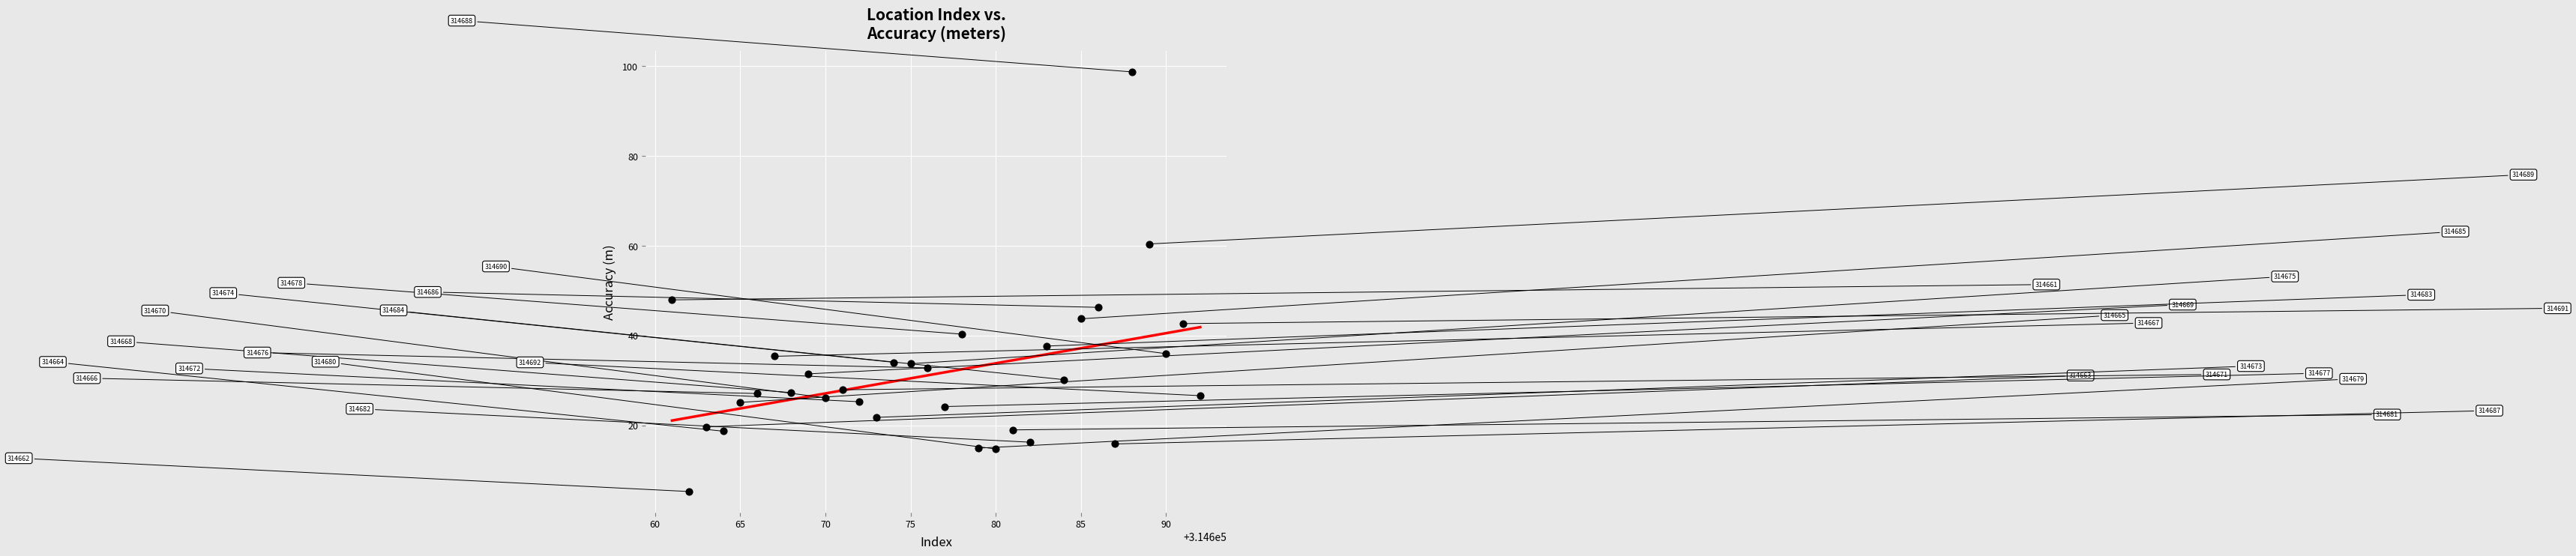

What is the range of X values (max minus min)?

31.0